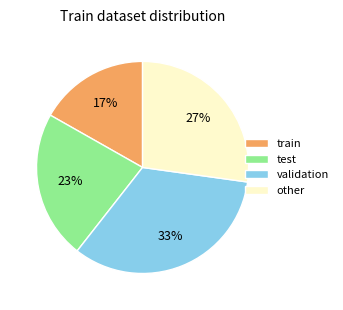

Rank the categories by value from lowest to highest.

train, test, other, validation